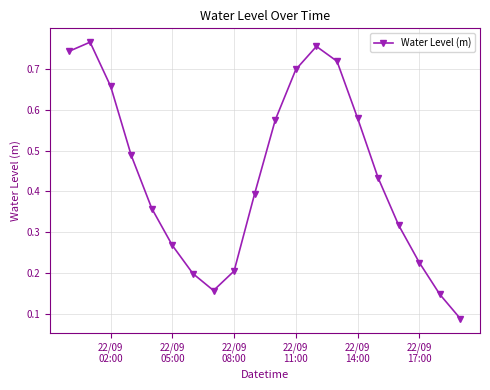

What is the sum of all values?

8.8